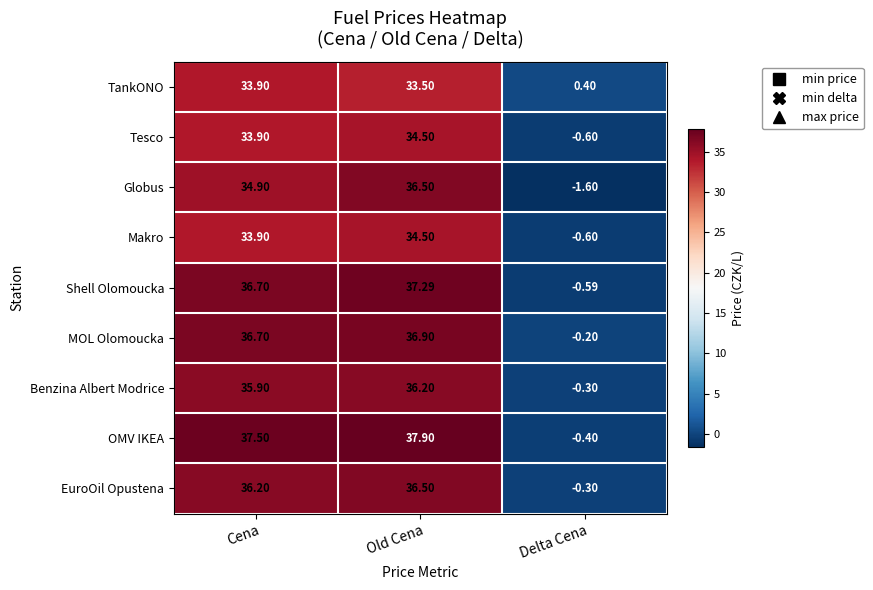

Which series changed the most between Cena and Delta Cena?

OMV IKEA